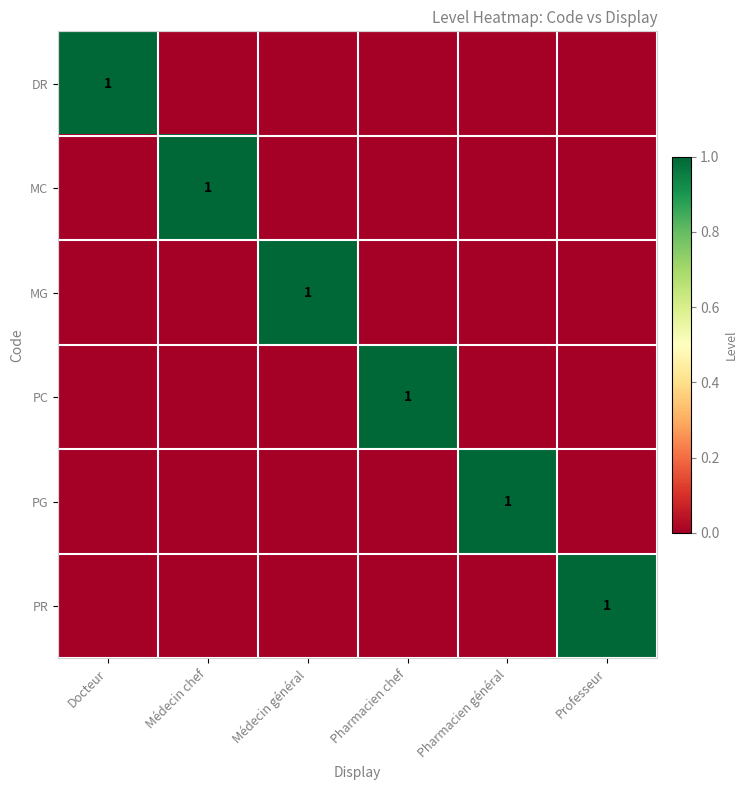

The value of PC at Pharmacien chef is 1. True or false?

True